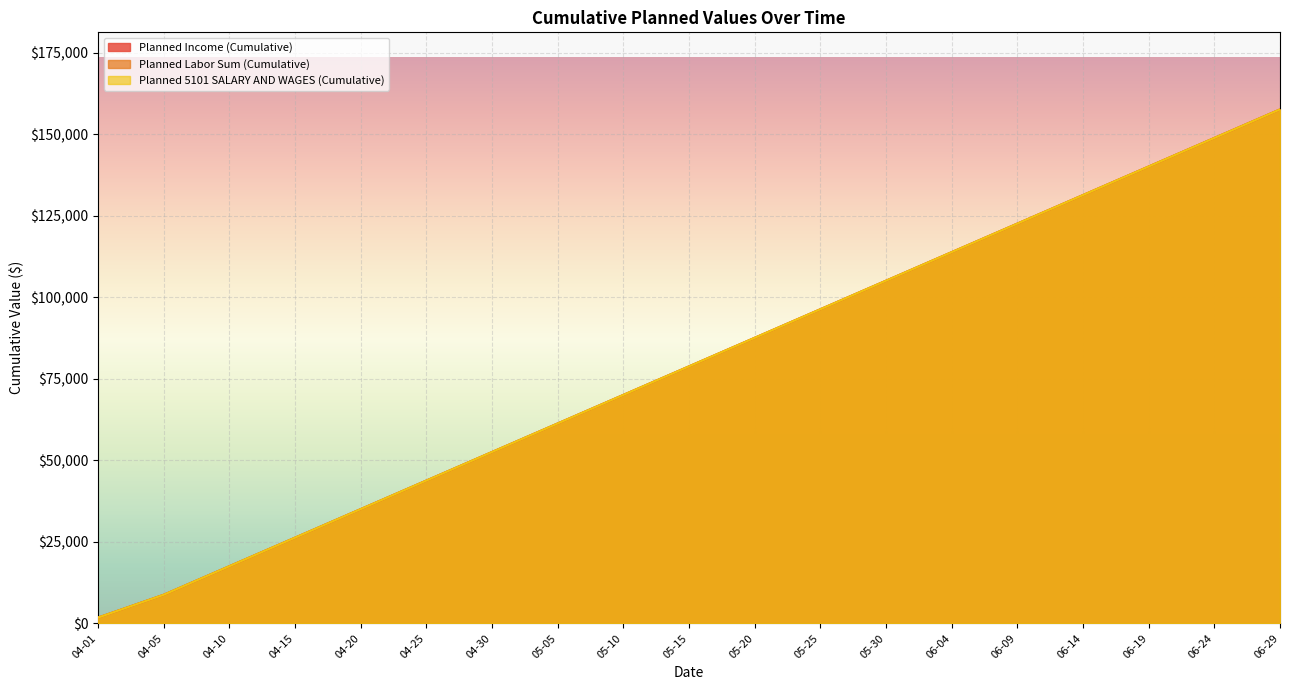

How many distinct data groups are displayed?

3